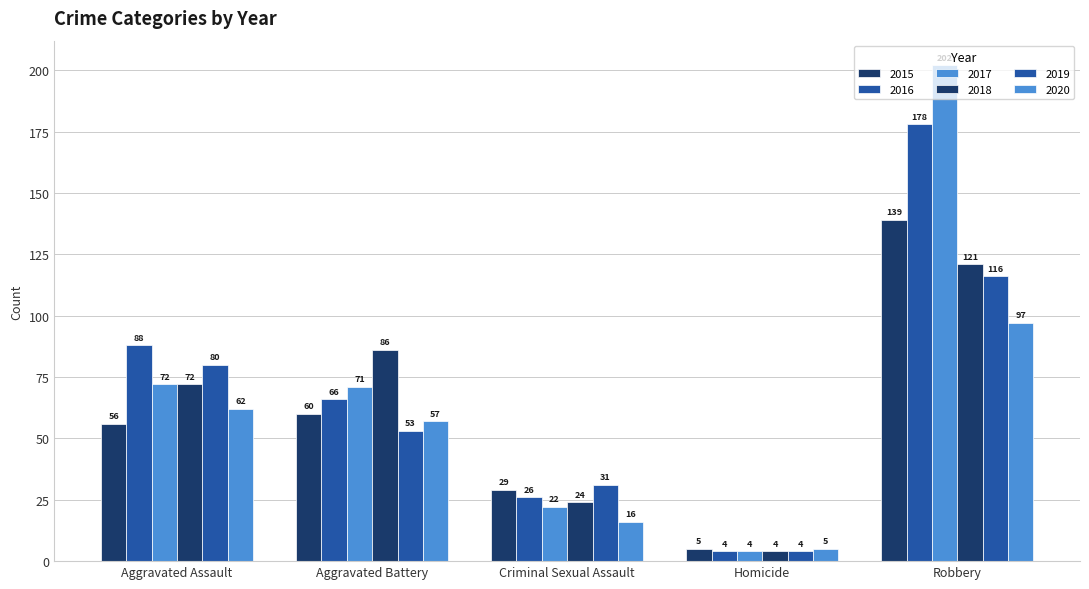

Read the 2018 value at Criminal Sexual Assault, to the nearest 10.

20